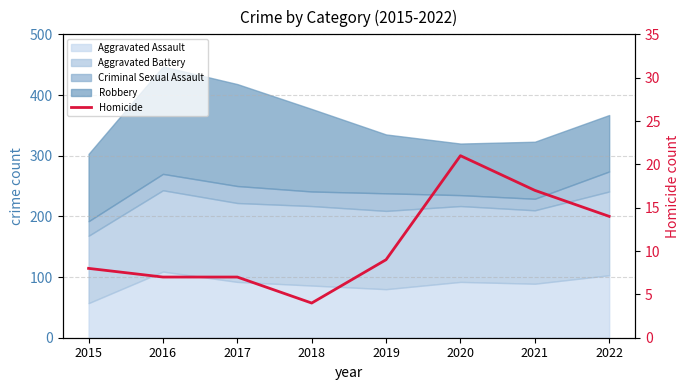

Is it true that the value at 2018 is 4?

True